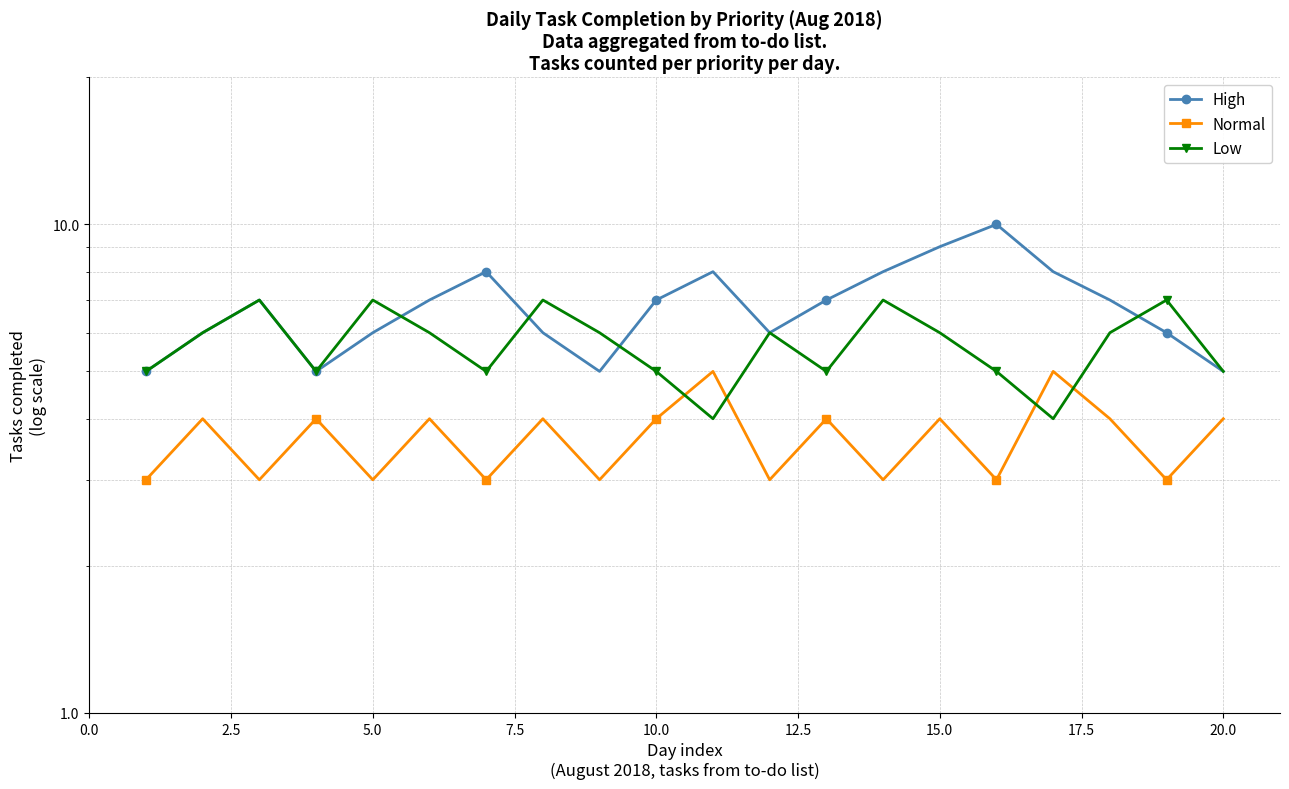

What is the difference between the highest and lowest values at 10.0?

4